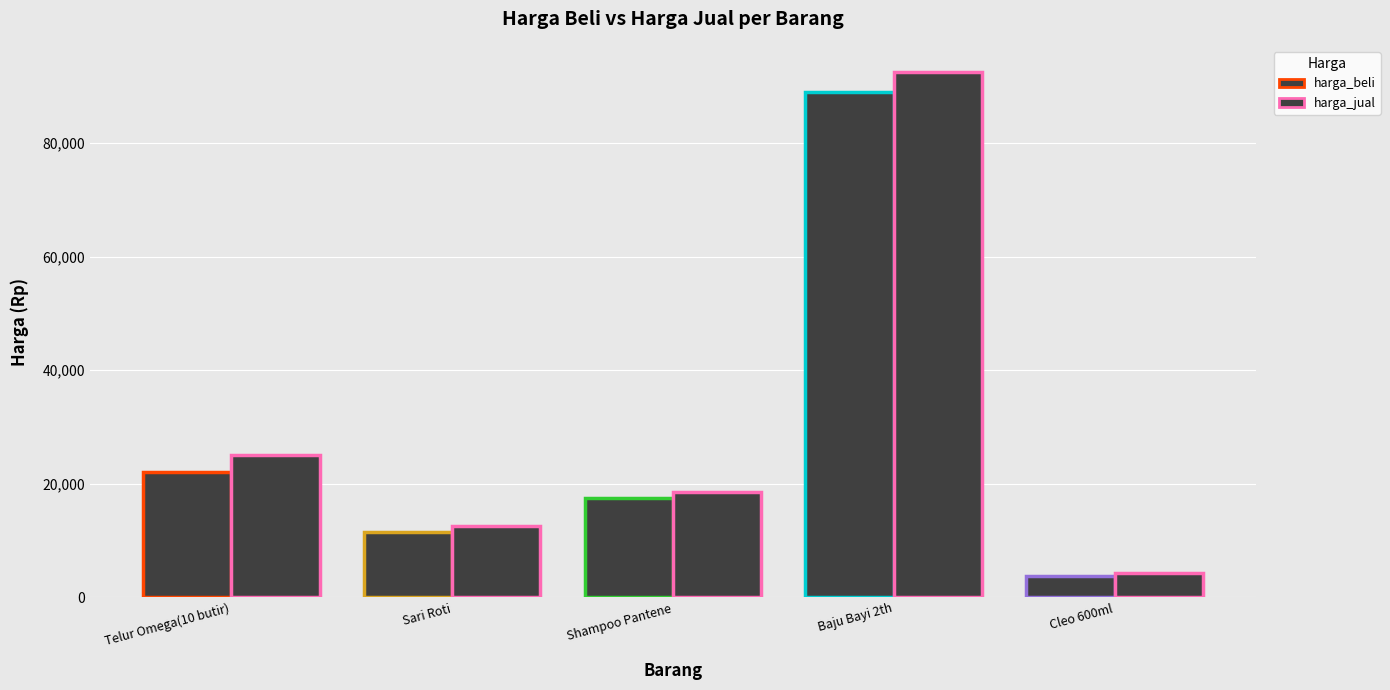

Rank the series by their maximum value, from highest to lowest.

harga_jual, harga_beli